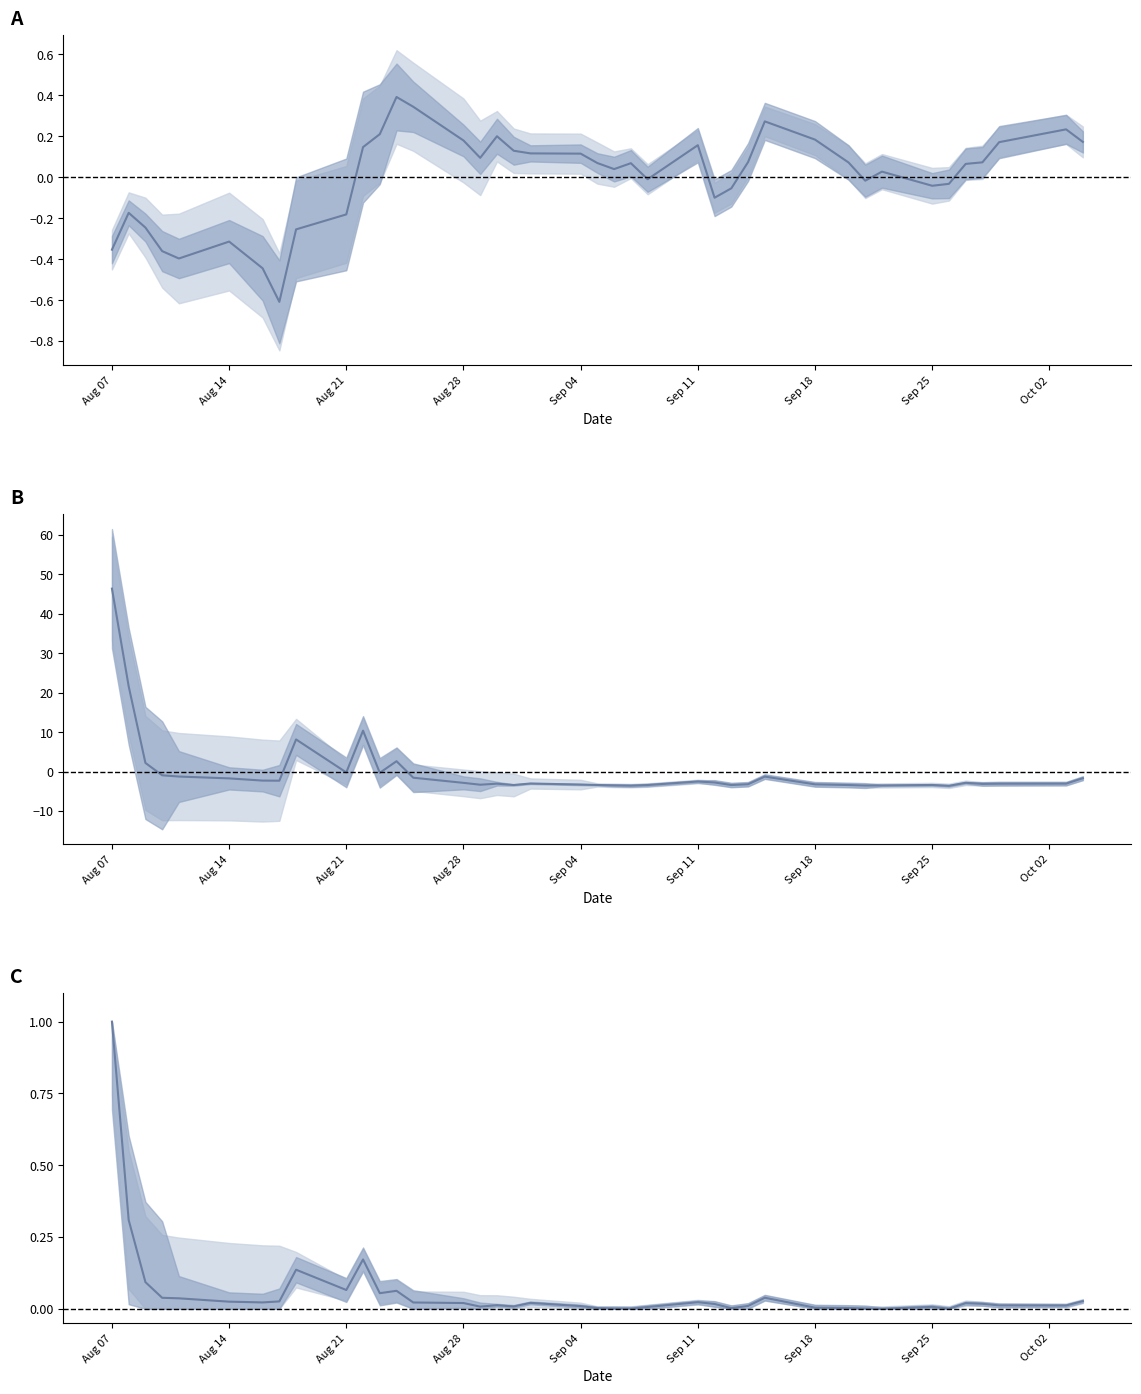

Is the value of DLV_QTY (normalized) at Aug 07 greater than the value of Volume (normalized, demeaned) at 30?

Yes